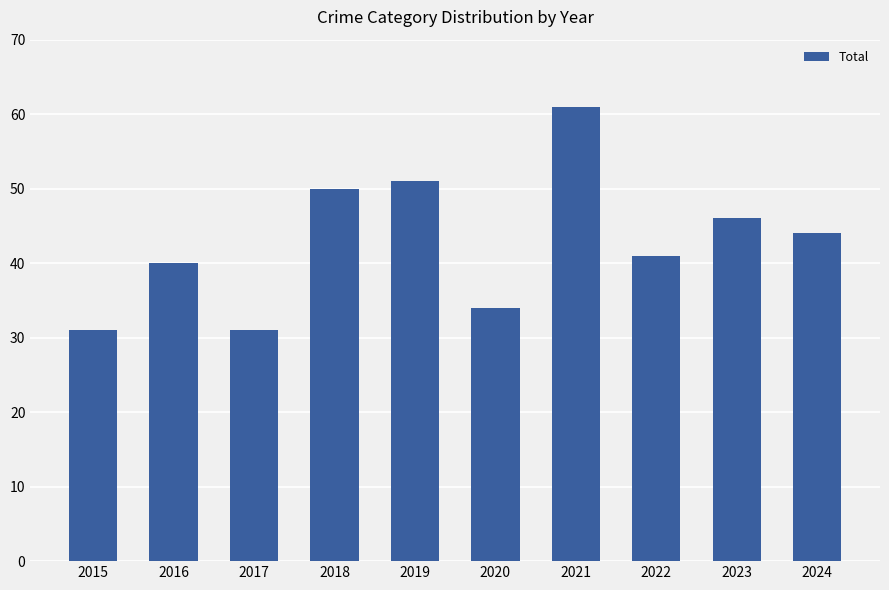

What is the value of the 6th bar from the left?

34